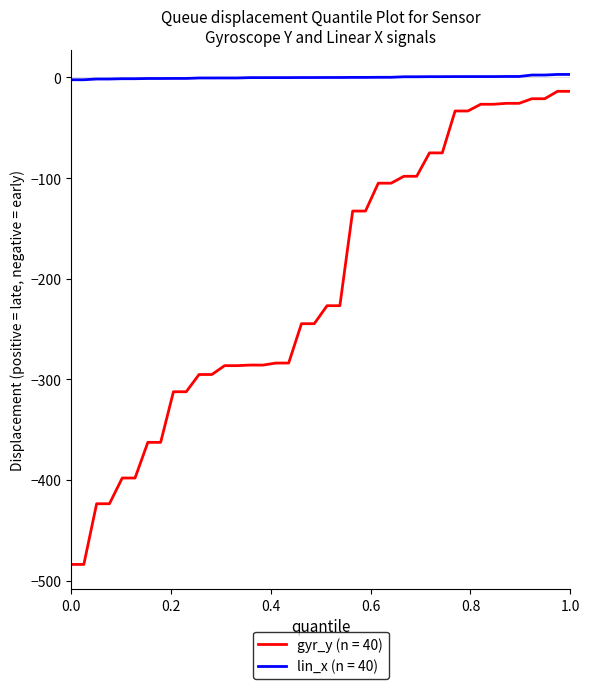

Which series has the largest total across all categories?

lin_x (n = 40)